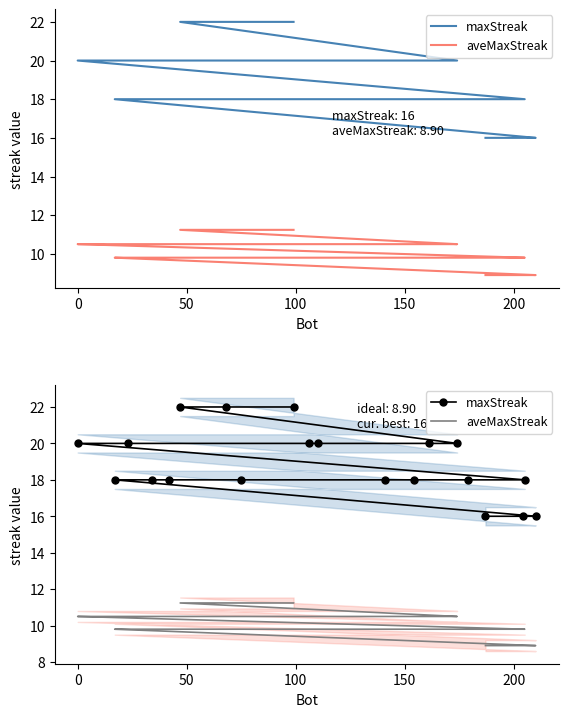

True or false: aveMaxStreak and maxStreak cross at least once.

False